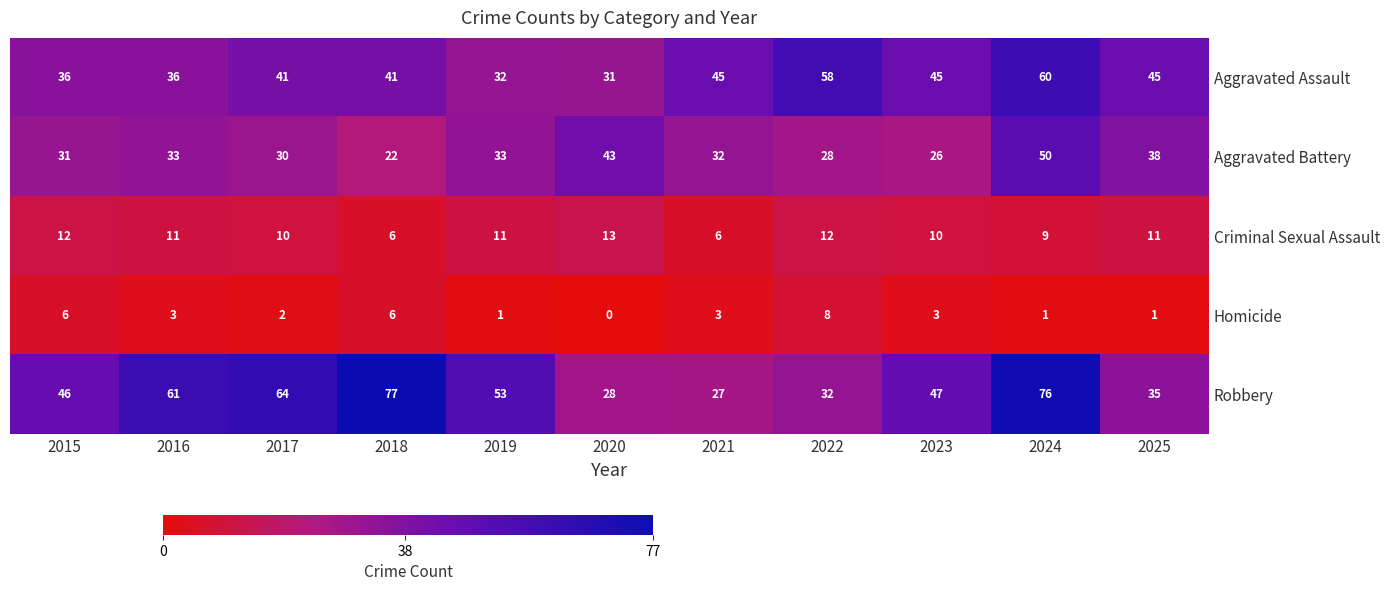

What is the total value across all series at 2018?

152